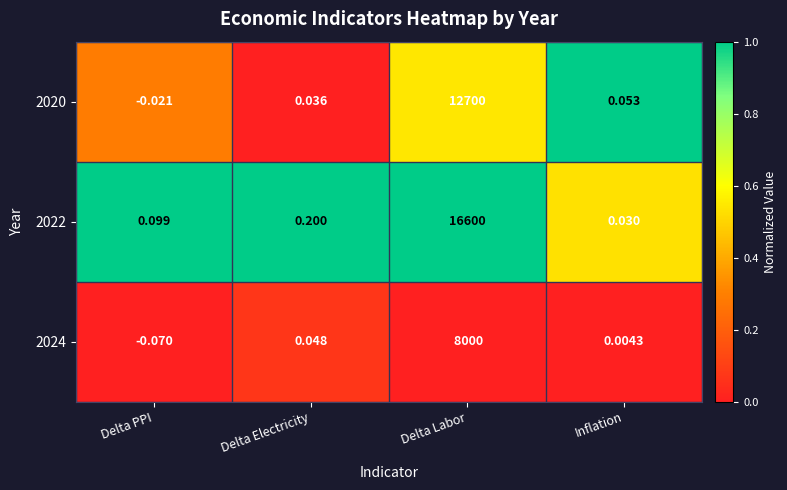

What is the total value across all series at Delta Electricity?

0.3